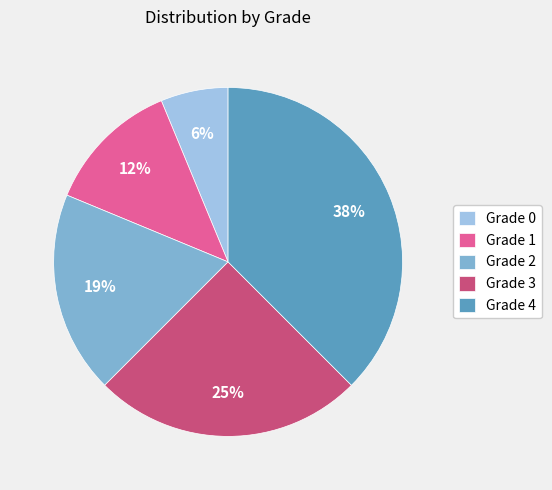

Rank the categories by value from highest to lowest.

Grade 4, Grade 3, Grade 2, Grade 1, Grade 0